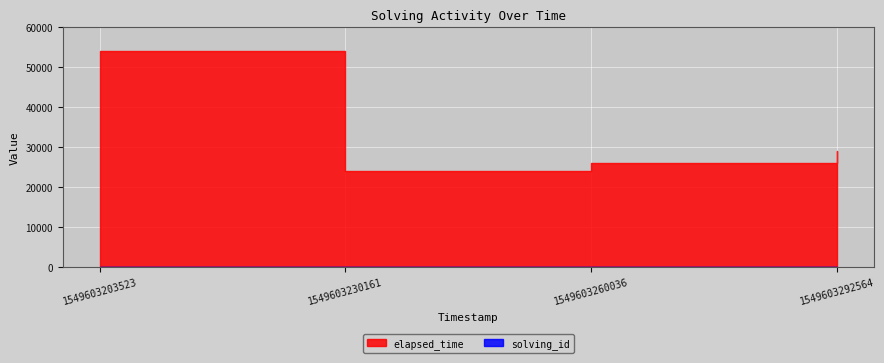

What is the average value of the solving_id series?

2